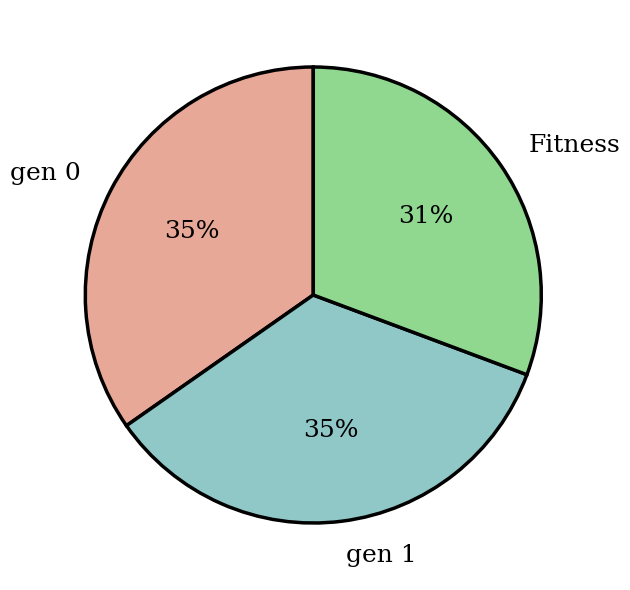

Which slice is the smallest?

Fitness